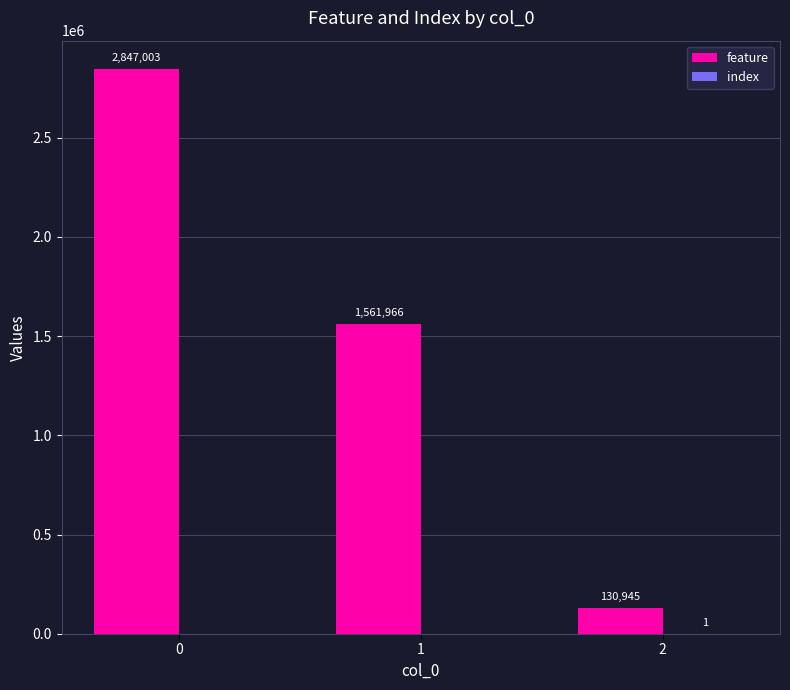

How many distinct data groups are displayed?

2